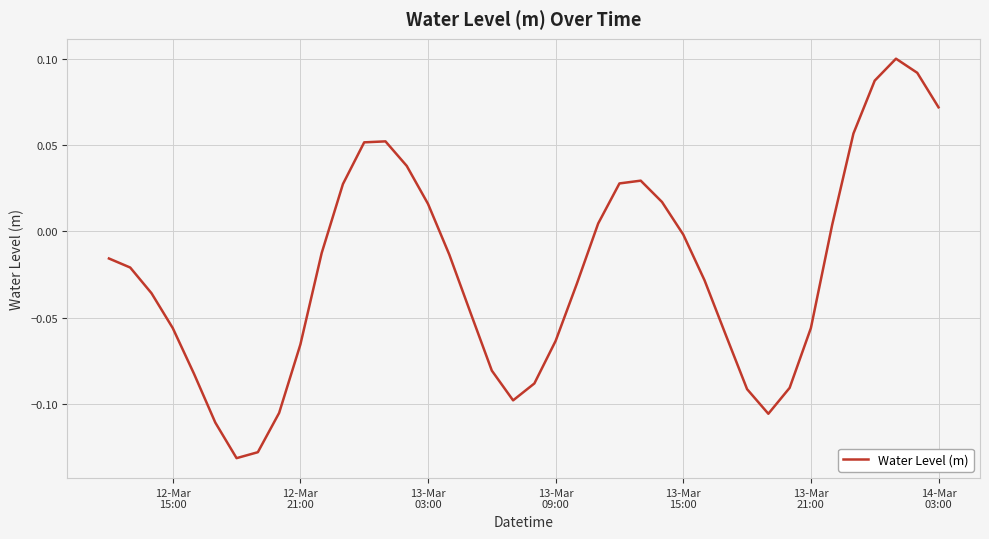

How many lines are shown in the chart?

1